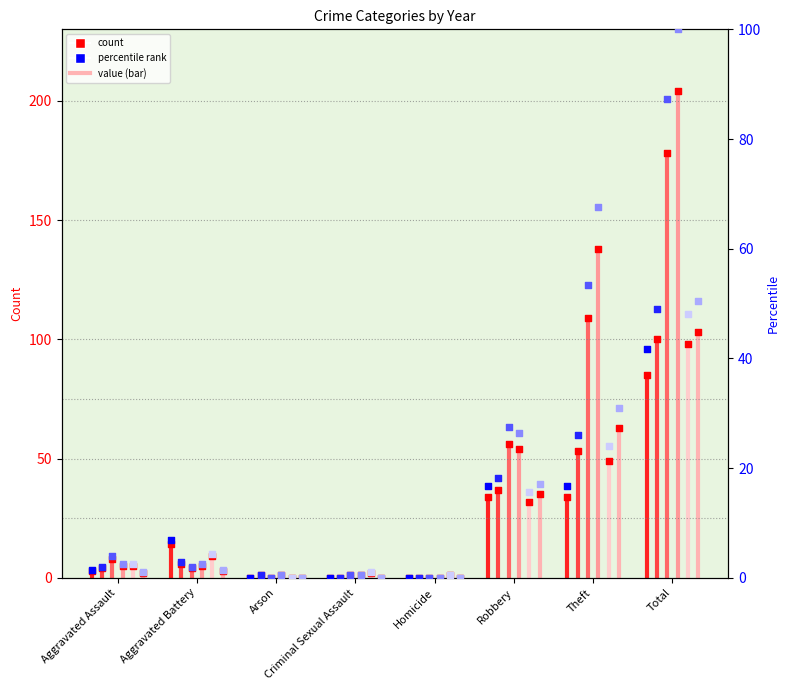

At how many categories does at least one series exceed 125?

2